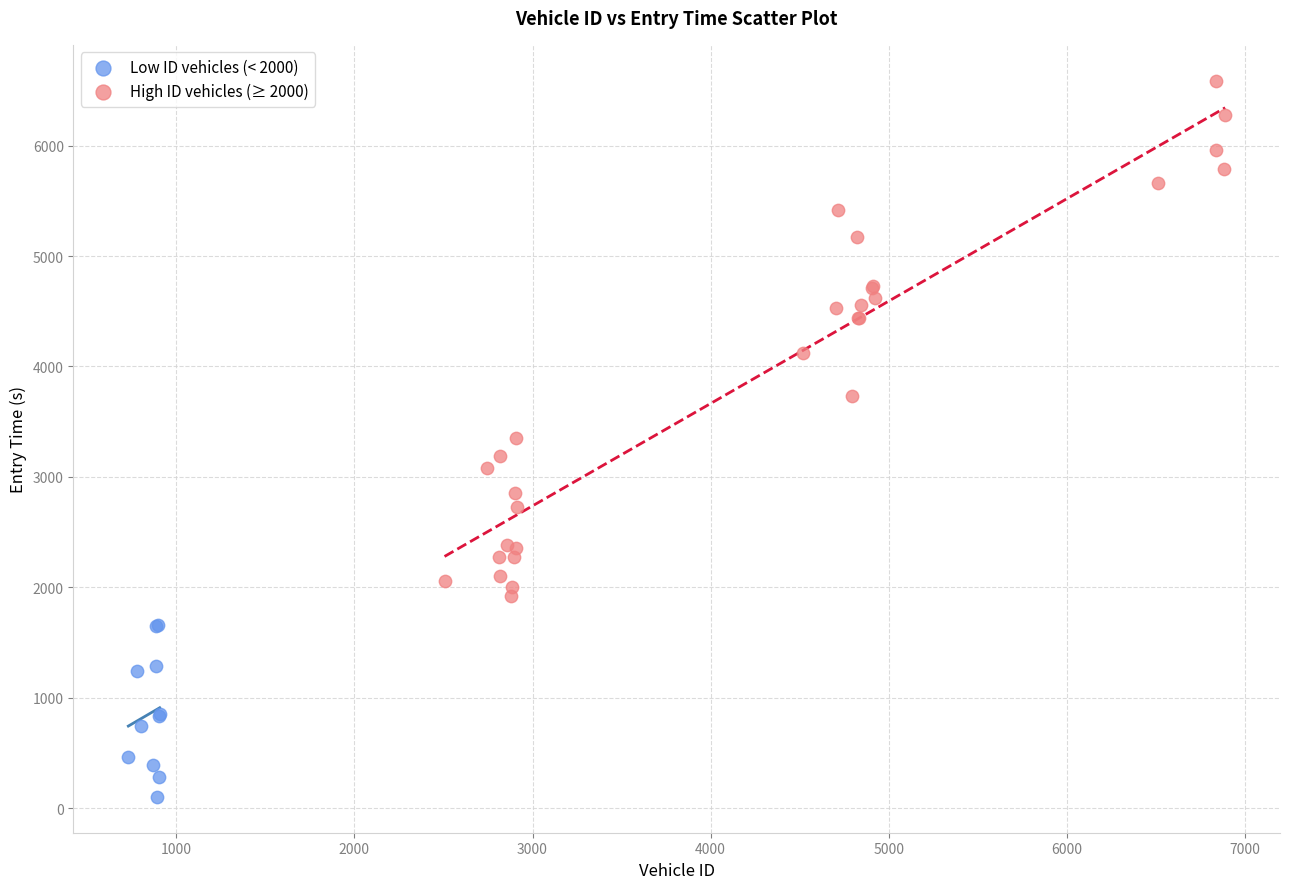

What are all the series names shown in the legend?

Low ID vehicles (< 2000), High ID vehicles (≥ 2000)